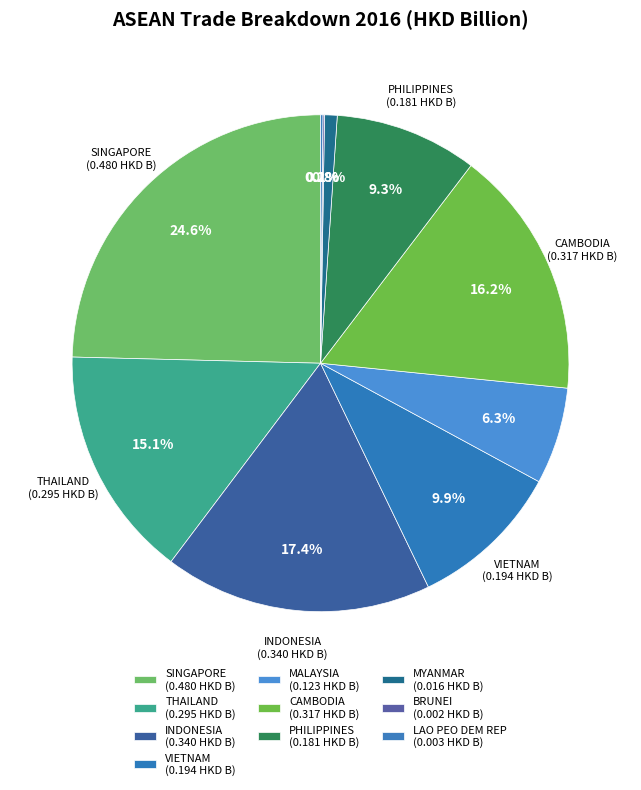

To the nearest percent, what percentage of the pie is SINGAPORE?

25%